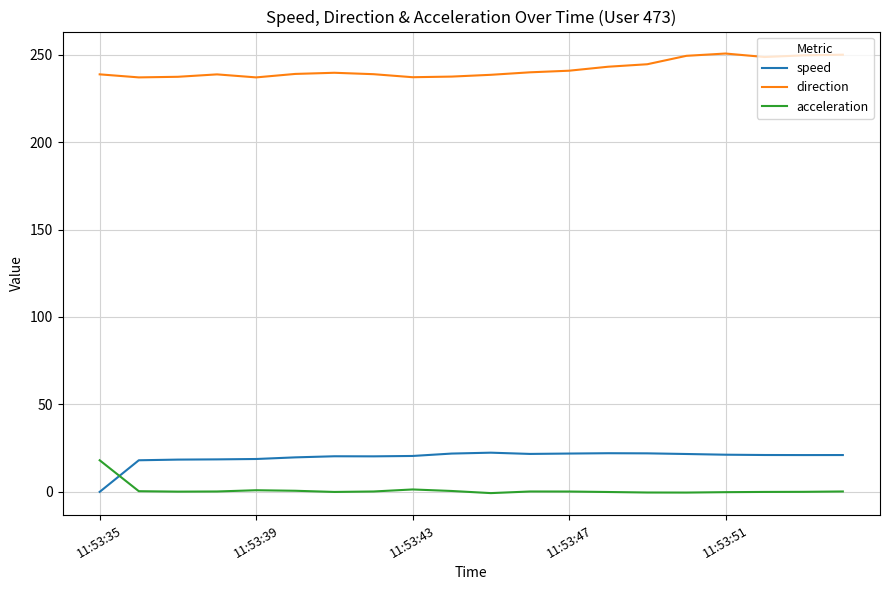

How many times do acceleration and speed cross each other?

1